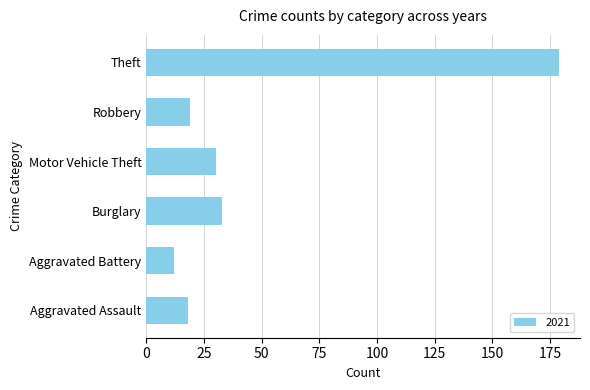

Does the chart contain stacked bars?

No